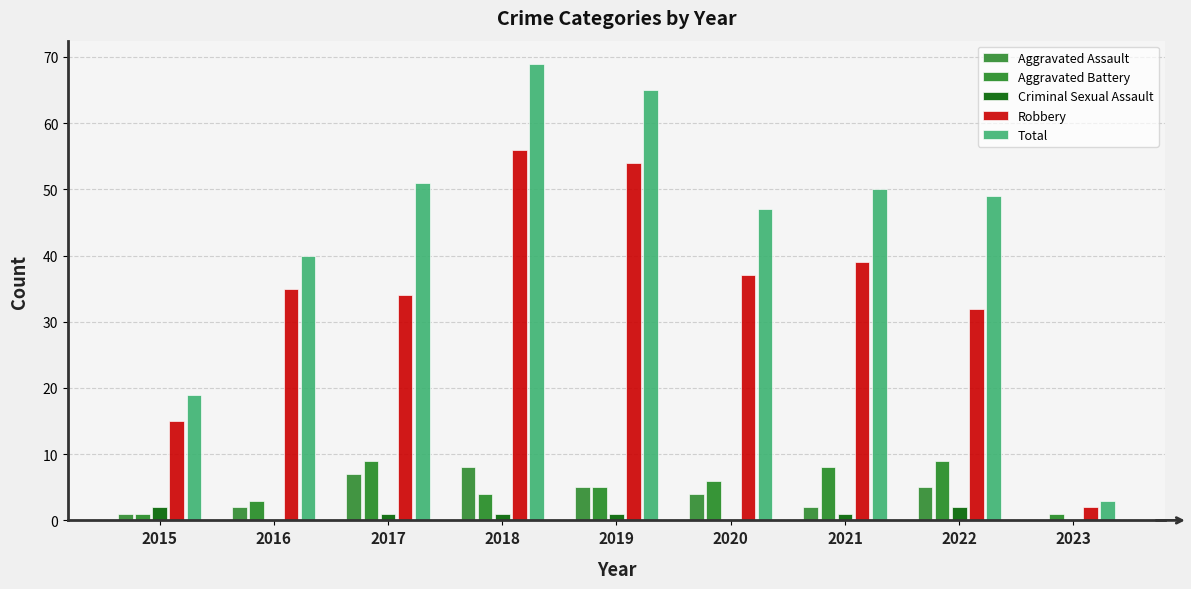

At which label does Aggravated Battery reach its minimum?

2015